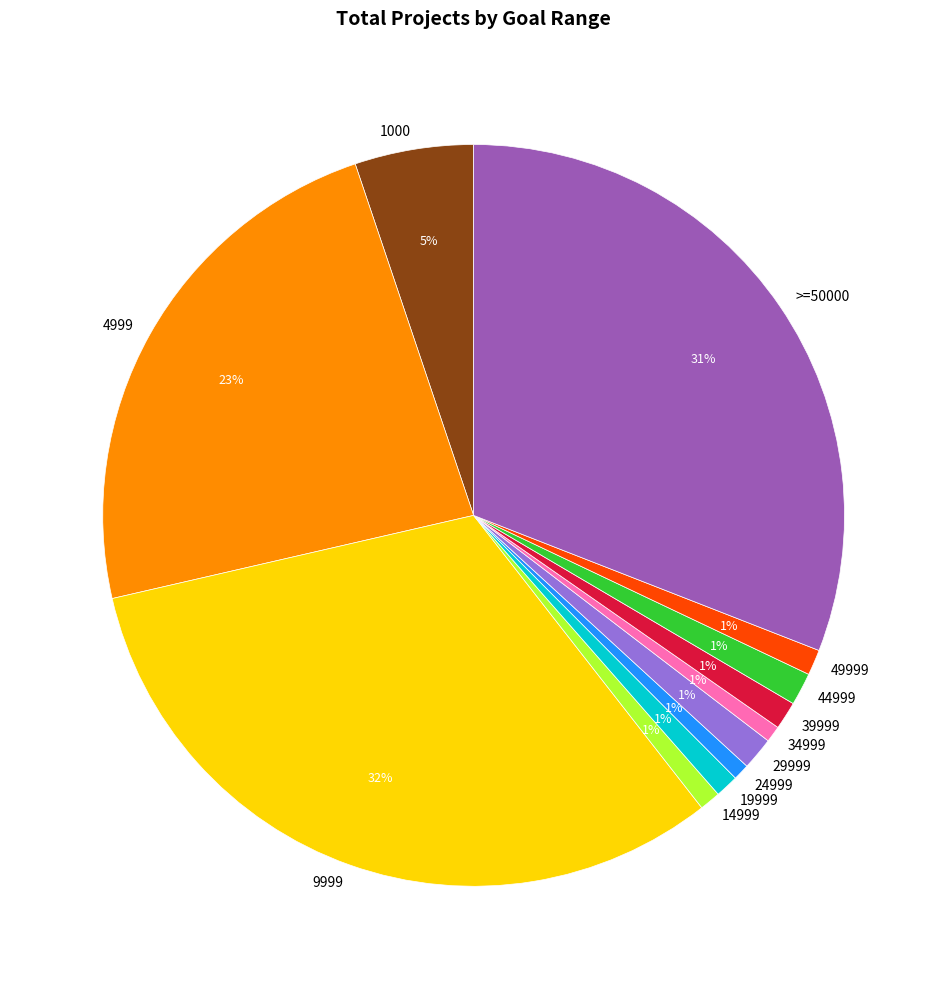

True or false: >=50000 accounts for 31% of the total.

True